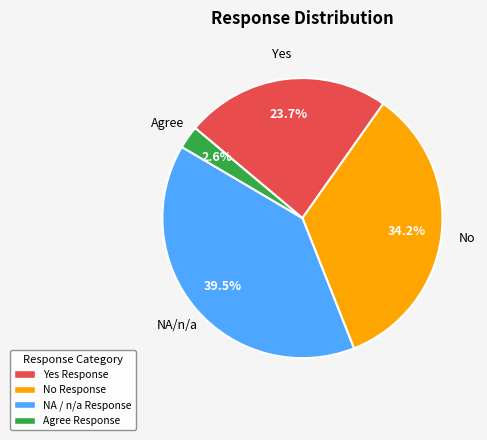

Is Yes the majority of the pie?

No